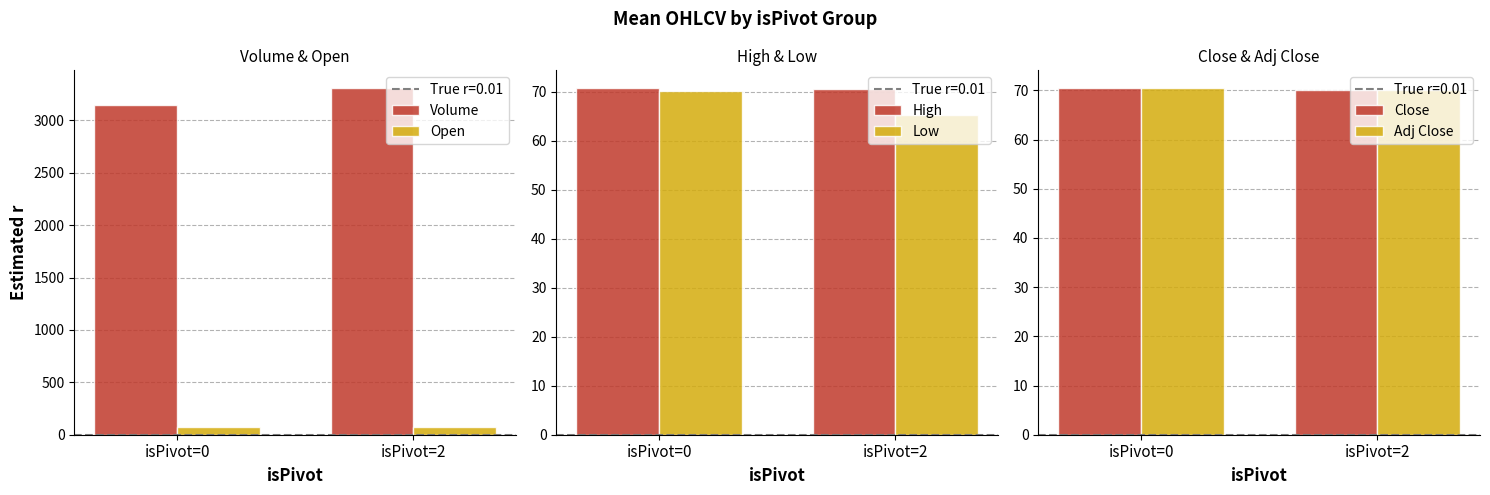

What is the value of the High bar at the 2nd from the left?

70.5